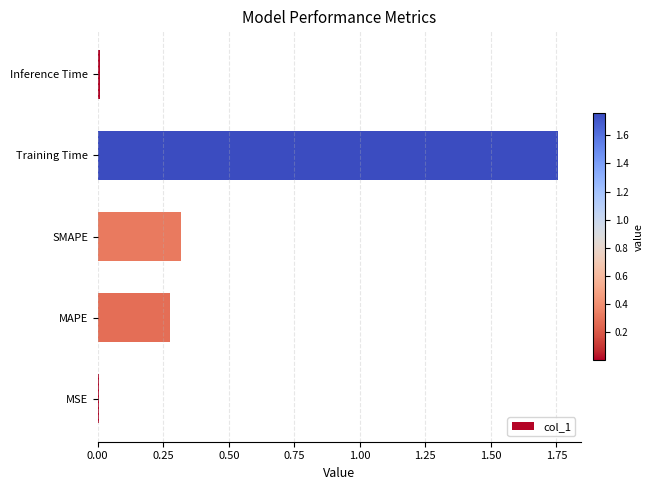

Which has a higher value, MSE or Training Time?

Training Time